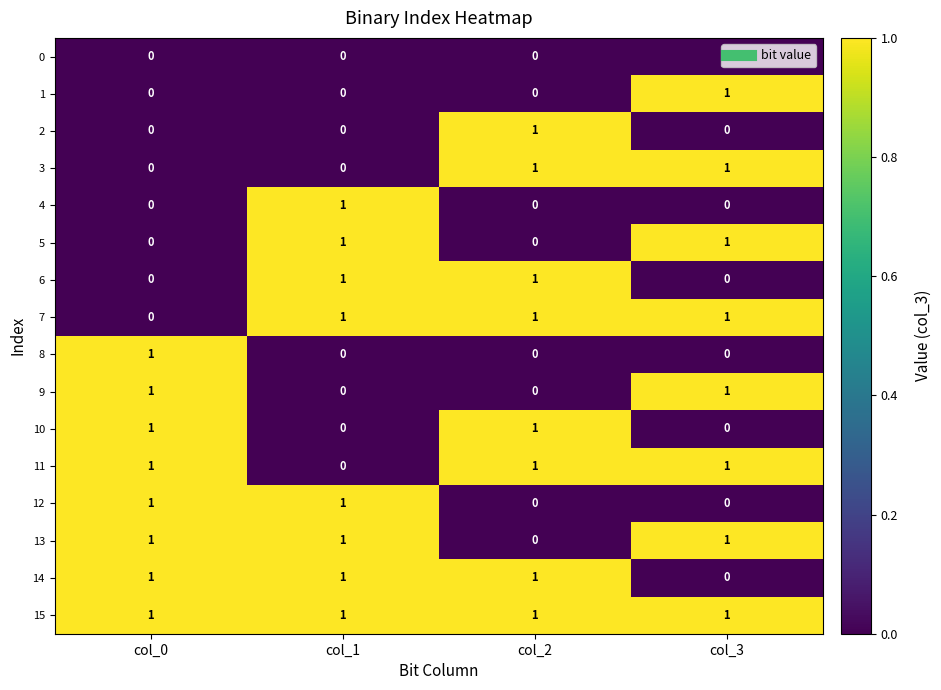

True or false: 2 has a value of 1 at col_2.

True